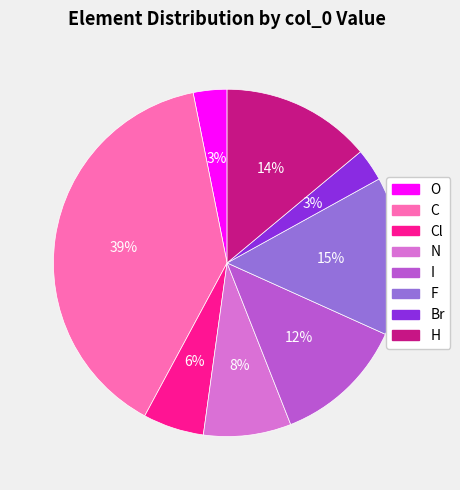

To the nearest percent, what is the difference between the largest and smallest slice percentages?

36%